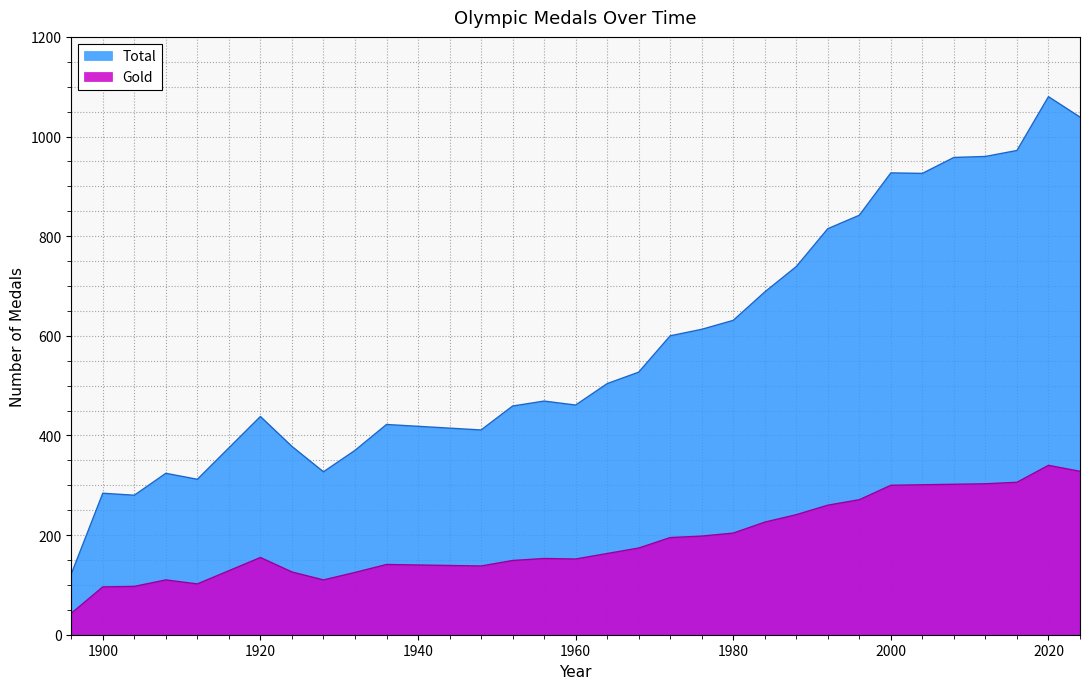

Reading left to right, transcribe all the data shown in this chart.

Total: 122	284	280	324	312	438	378	327	370	422	411	459	469	461	504	527	600	613	631	688	739	815	842	927	926	958	960	972	1080	1039
Gold: 43	96	97	110	102	155	126	110	125	141	138	149	153	152	163	174	195	198	204	226	241	260	271	300	301	302	303	306	340	328